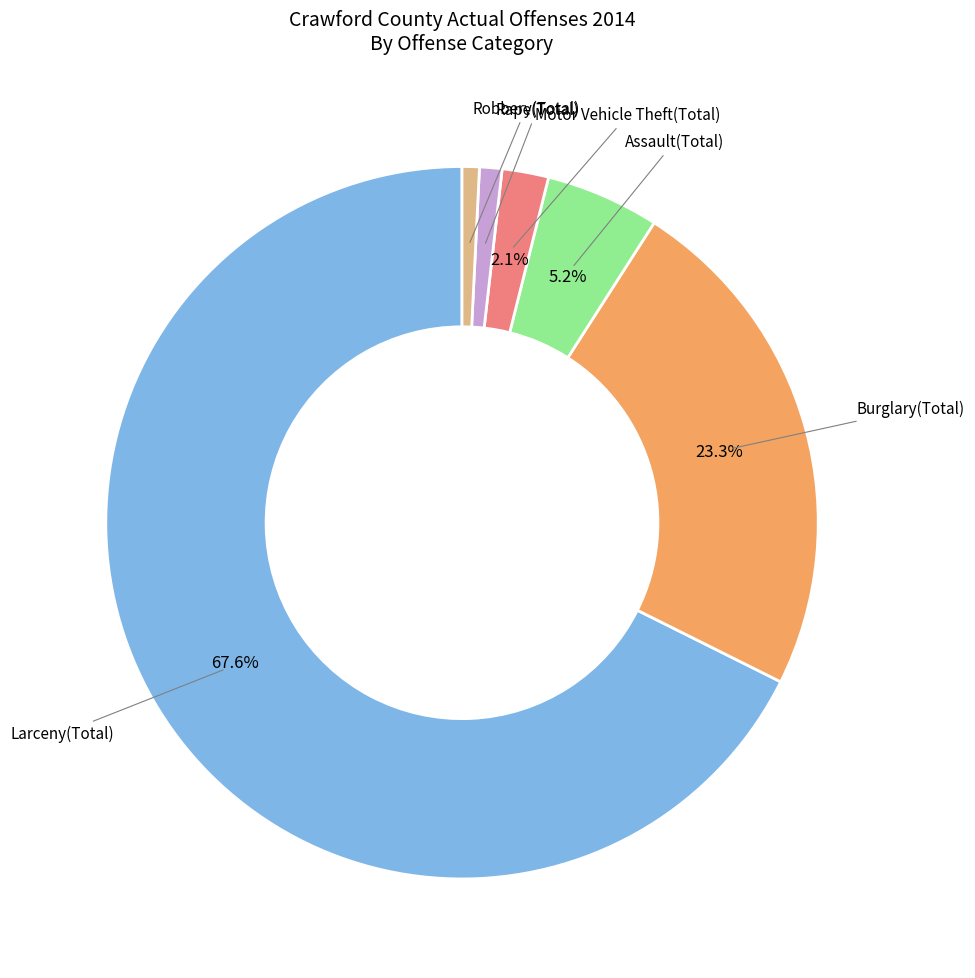

Is there a majority slice in this chart?

Yes